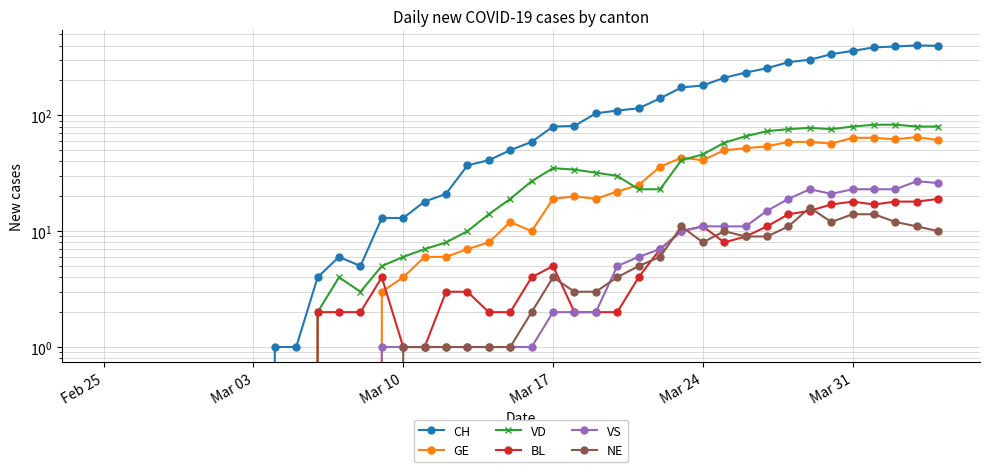

Is the value of VS at 23 greater than the value of NE at 29?

No